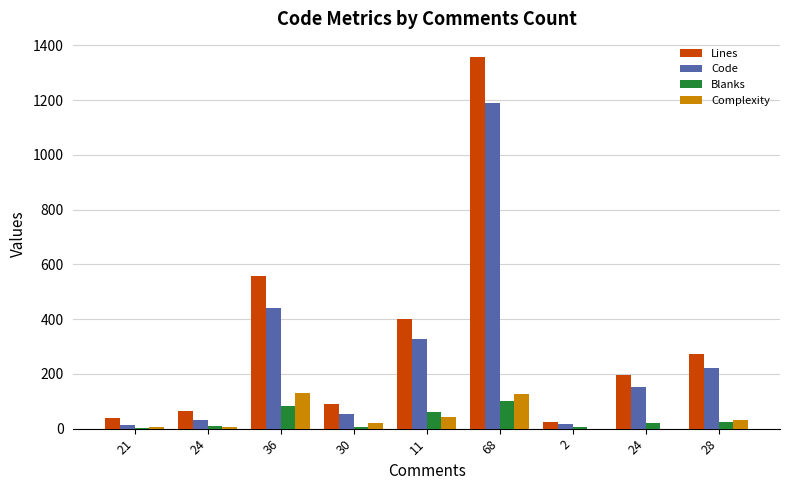

At which label does Code first exceed 151?

36